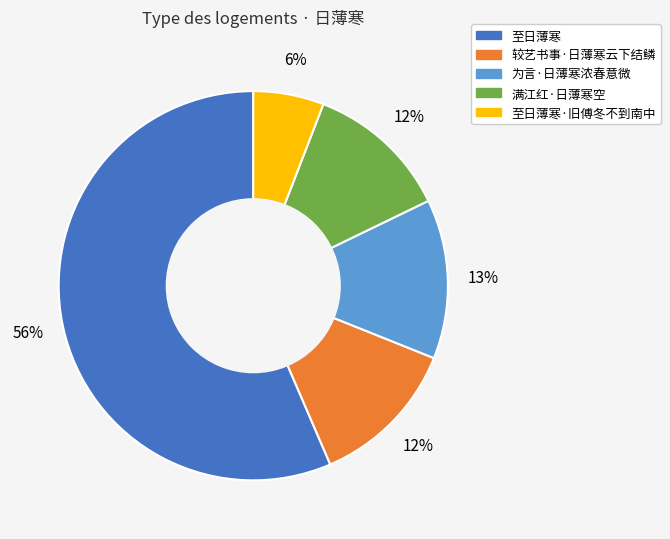

To the nearest percent, what is the average slice percentage?

20%